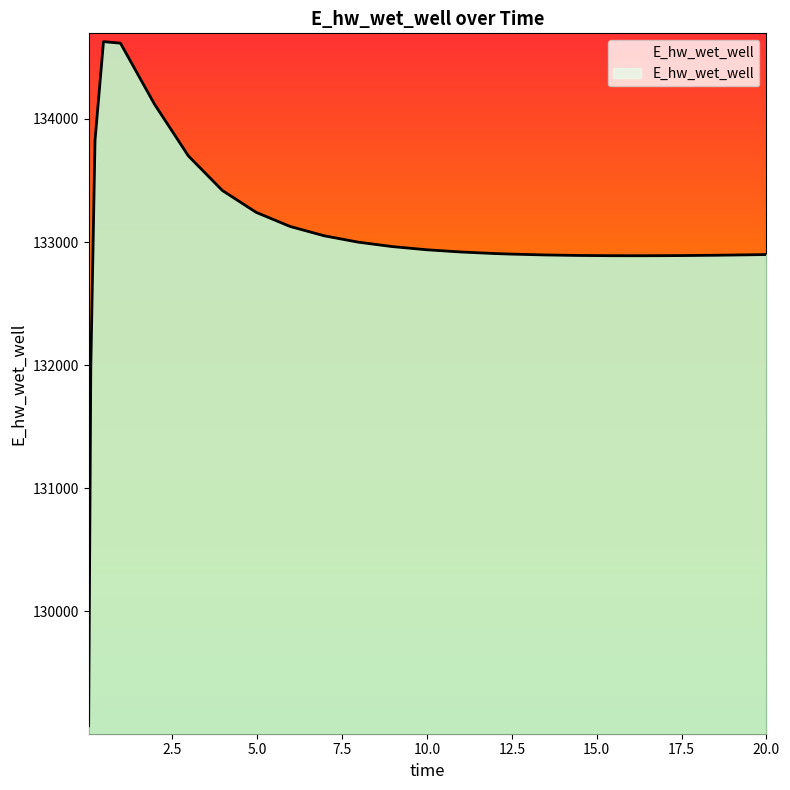

Which label corresponds to the largest value in the chart?

0.46875